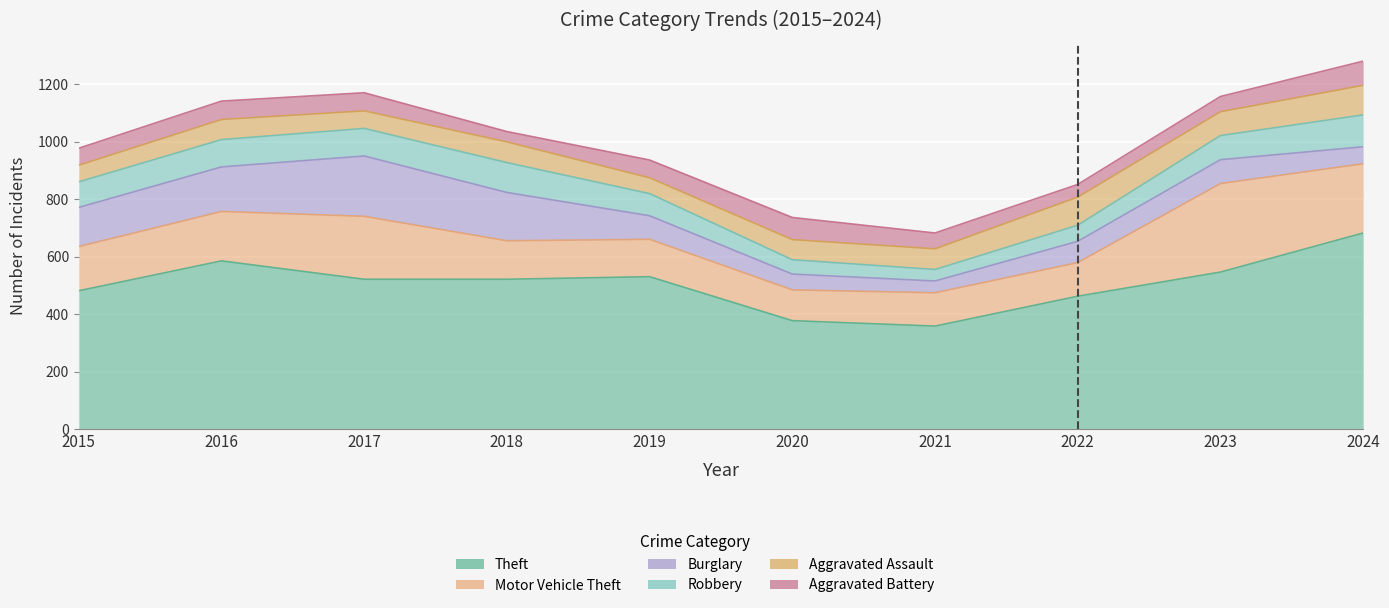

Reading left to right, transcribe all the data shown in this chart.

Theft: 481	585	521	521	530	377	358	462	546	682
Motor Vehicle Theft: 154	172	219	134	130	107	116	117	308	241
Burglary: 136	155	210	168	82	55	41	74	83	59
Robbery: 89	95	96	104	77	50	40	56	84	111
Aggravated Assault: 58	70	61	72	55	70	72	98	83	103
Aggravated Battery: 59	64	63	36	62	77	55	44	53	84